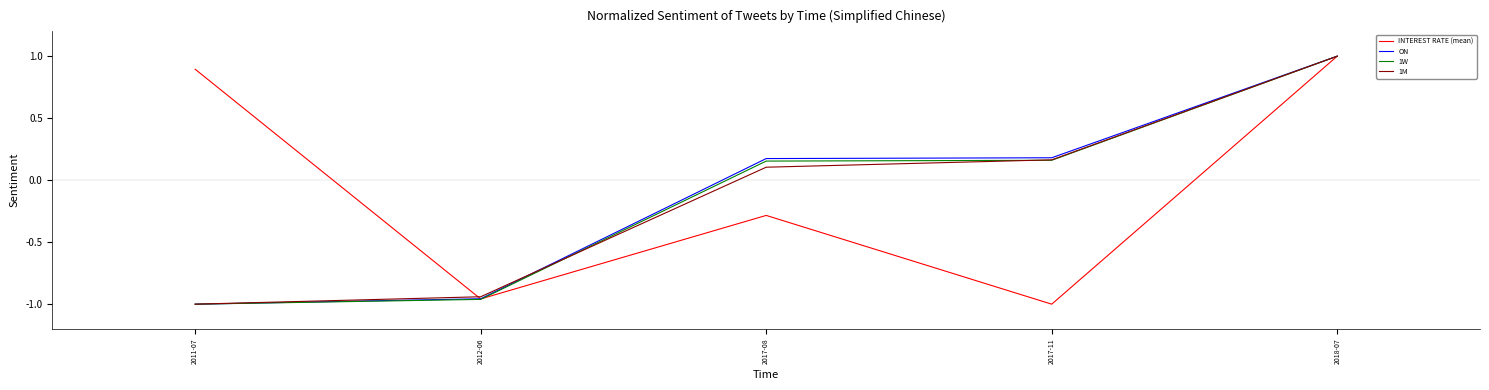

How many negative values does the ON series have?

2